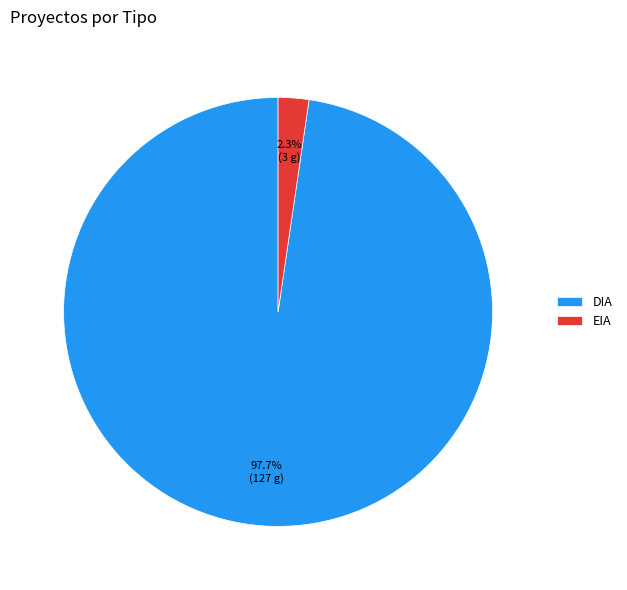

Which has a higher value, DIA or EIA?

DIA